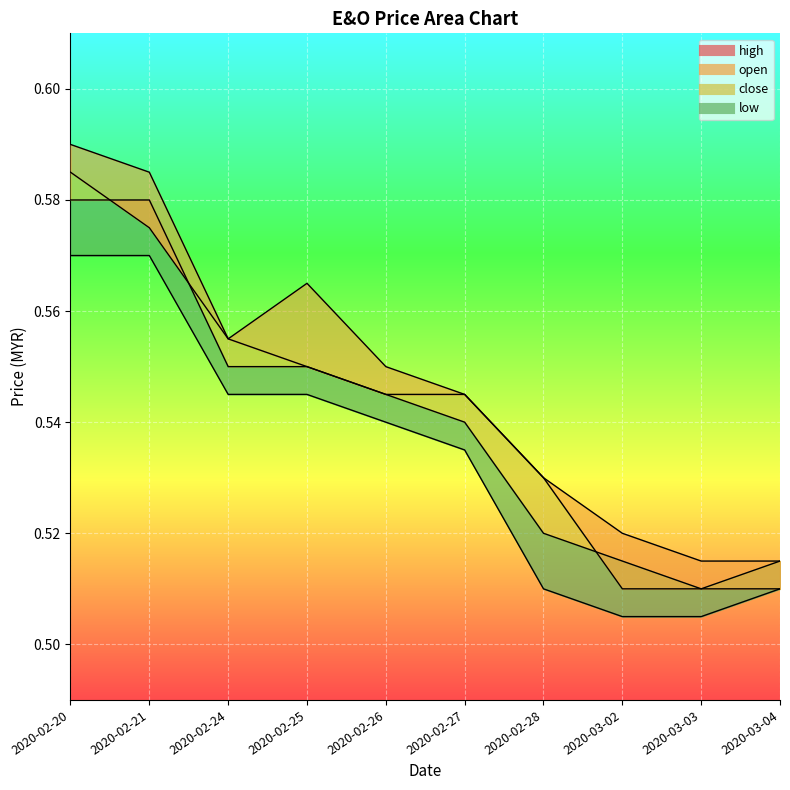

Which category has the highest value across all series?

2020-02-20